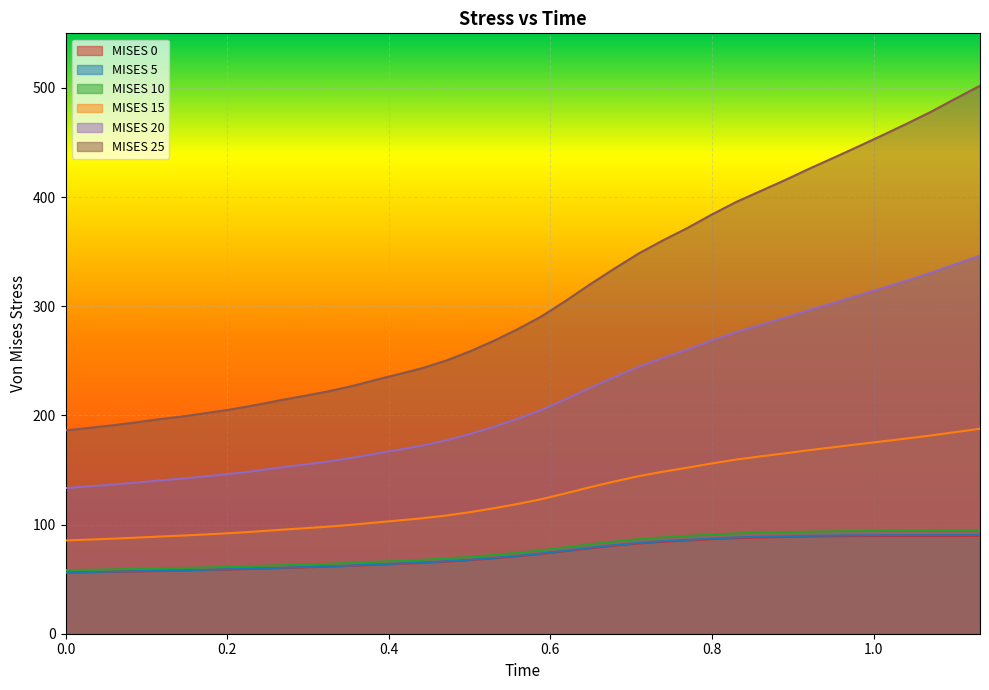

Which series has the largest range (max minus min)?

MISES 25